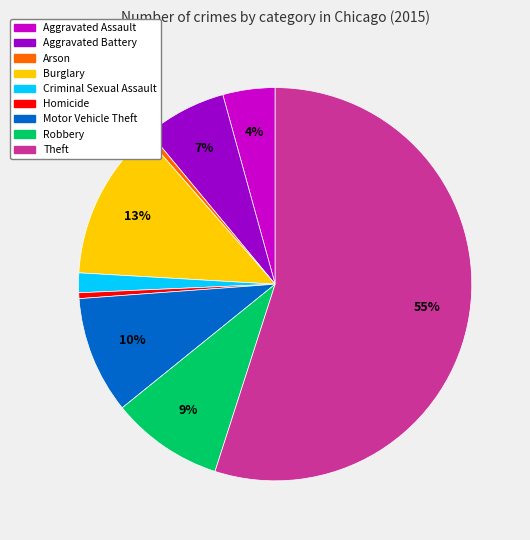

Which category has the biggest portion of the pie?

Theft